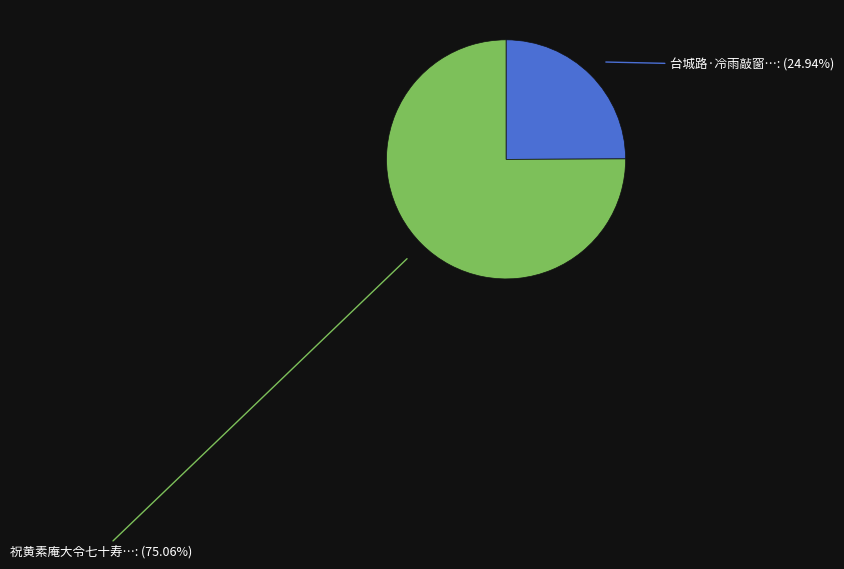

To the nearest percent, what is the difference between the largest and smallest slice percentages?

50%